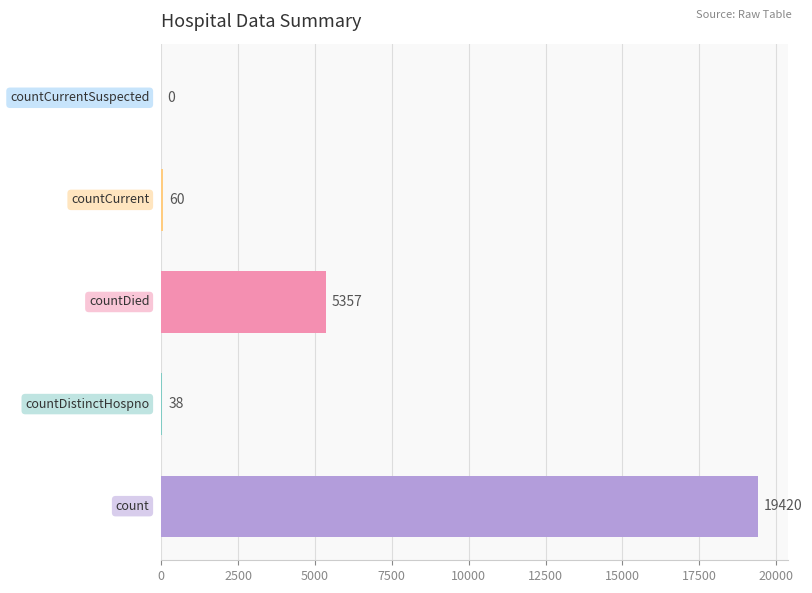

What is the sum of all values?

24875